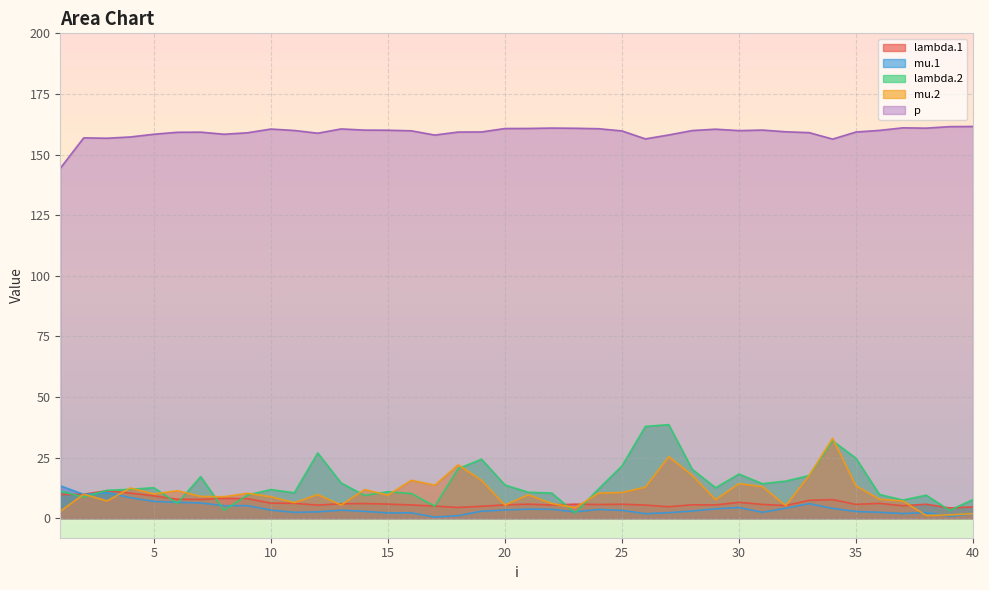

What is the spread (max minus min) of values at 32?

155.3